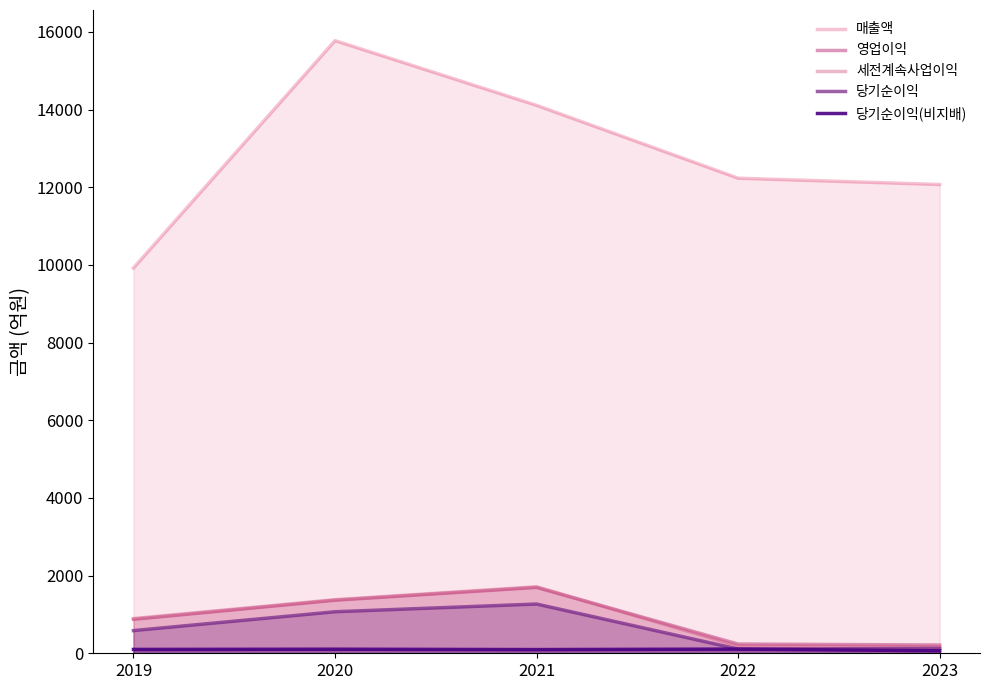

What is the sum of all 당기순이익(비지배) values?

471